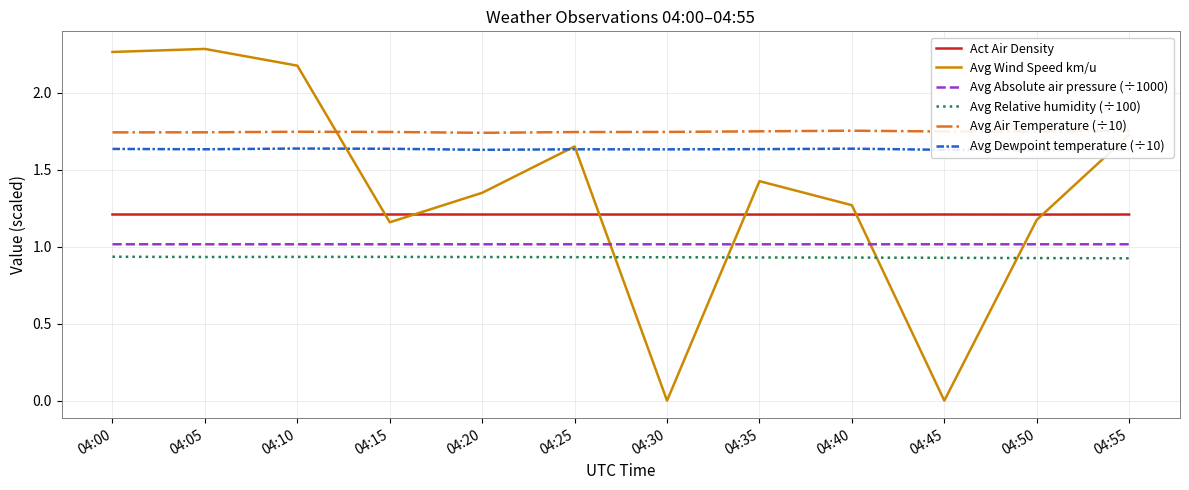

In Act Air Density, how many points are lower than both neighbors (excluding endpoints)?

3